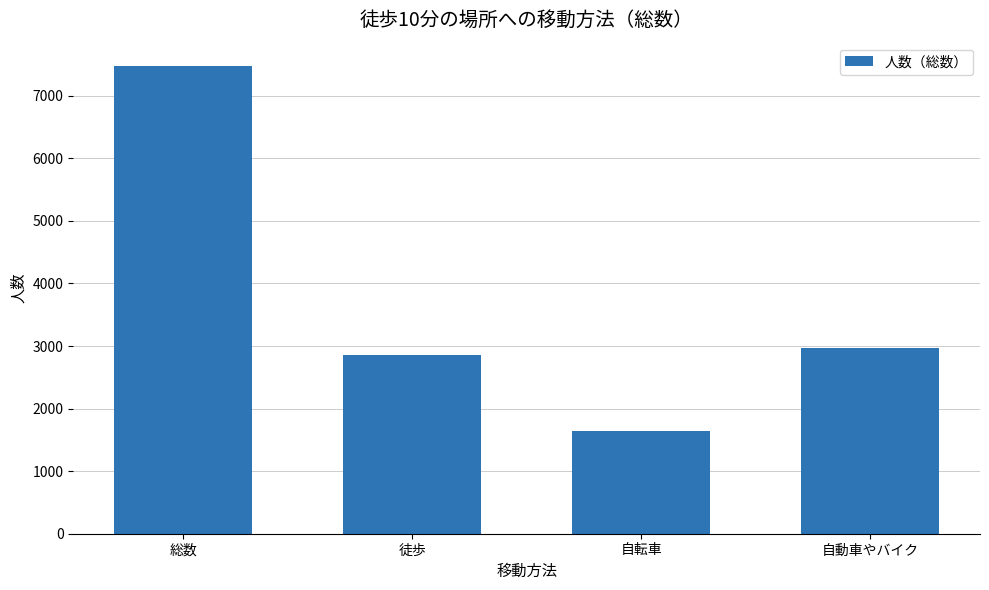

What is the change in value from 総数 to 自動車やバイク?

-4502